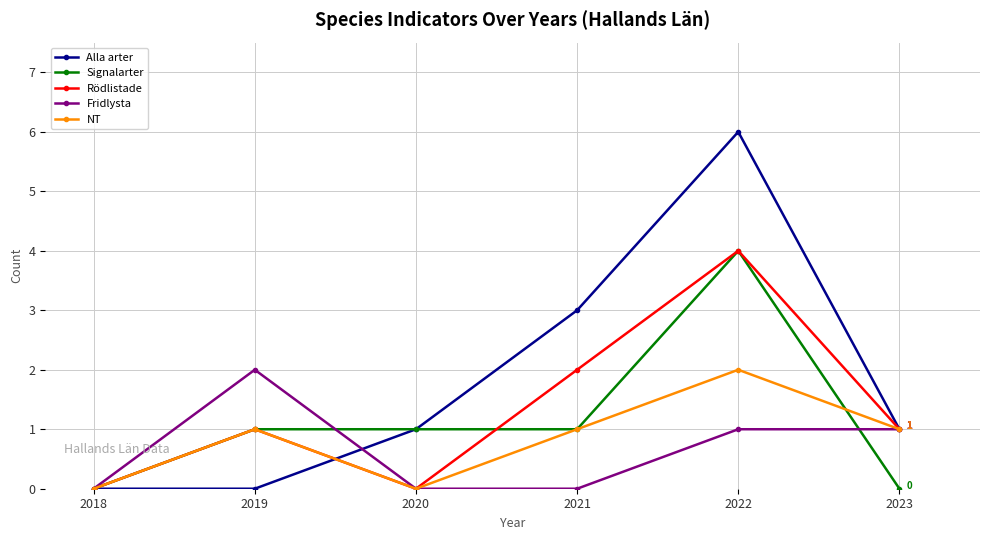

True or false: Signalarter has more than 2 points higher than both neighbors.

False